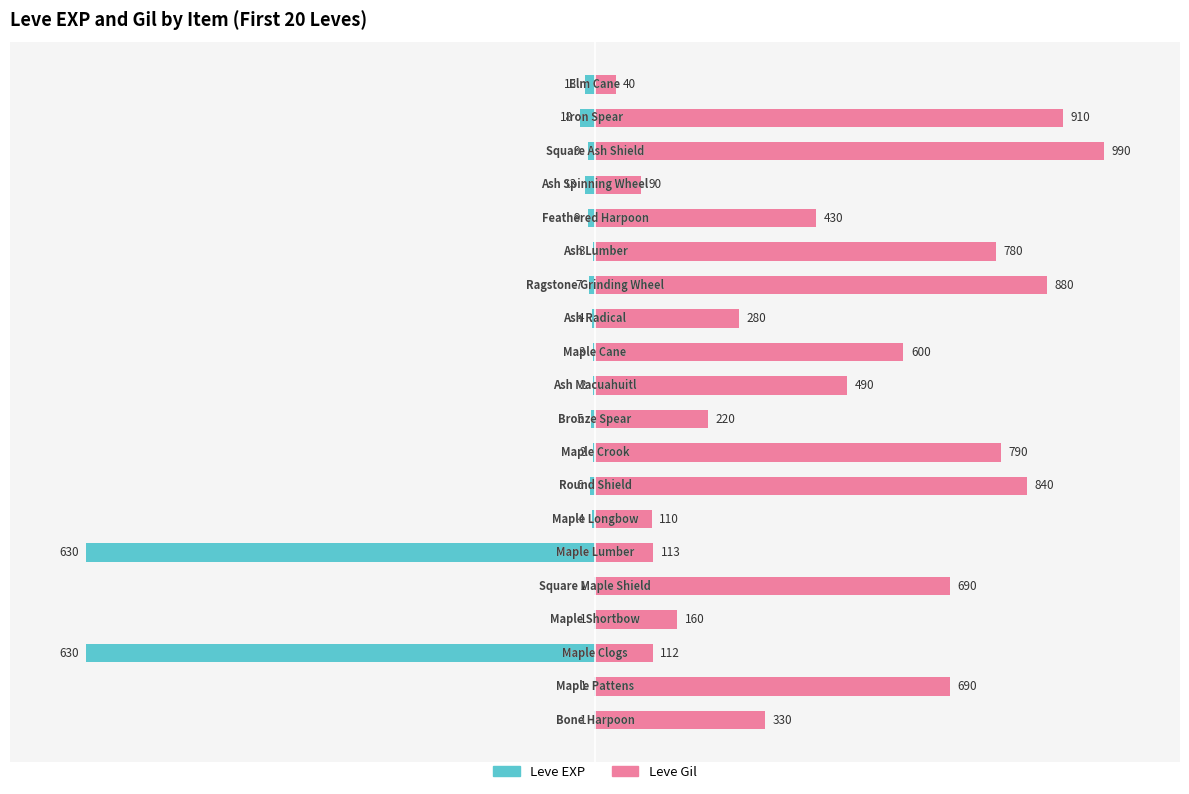

What position from the left is 17?

18